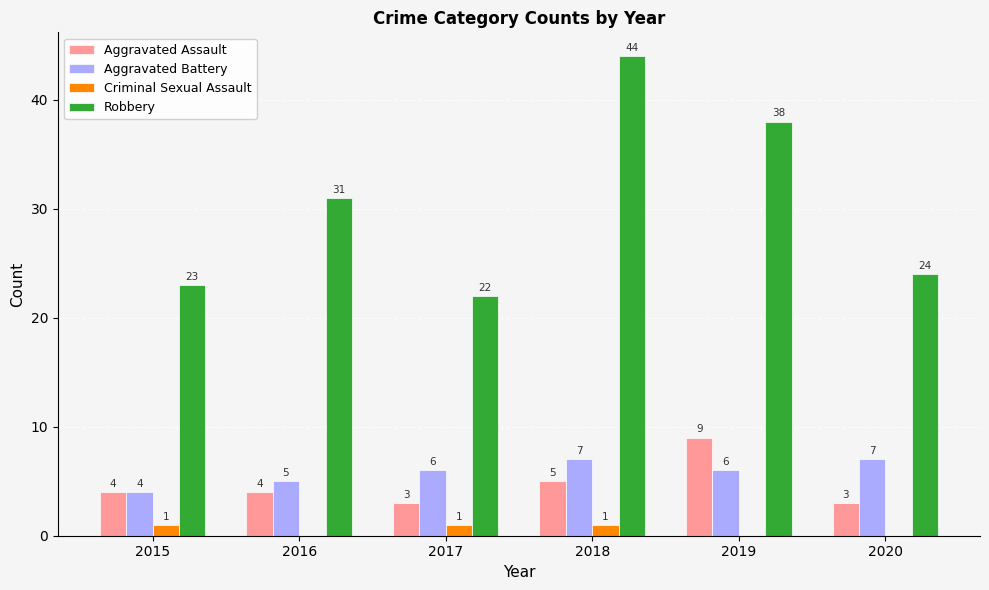

At which category is the sum across all series the highest?

2018